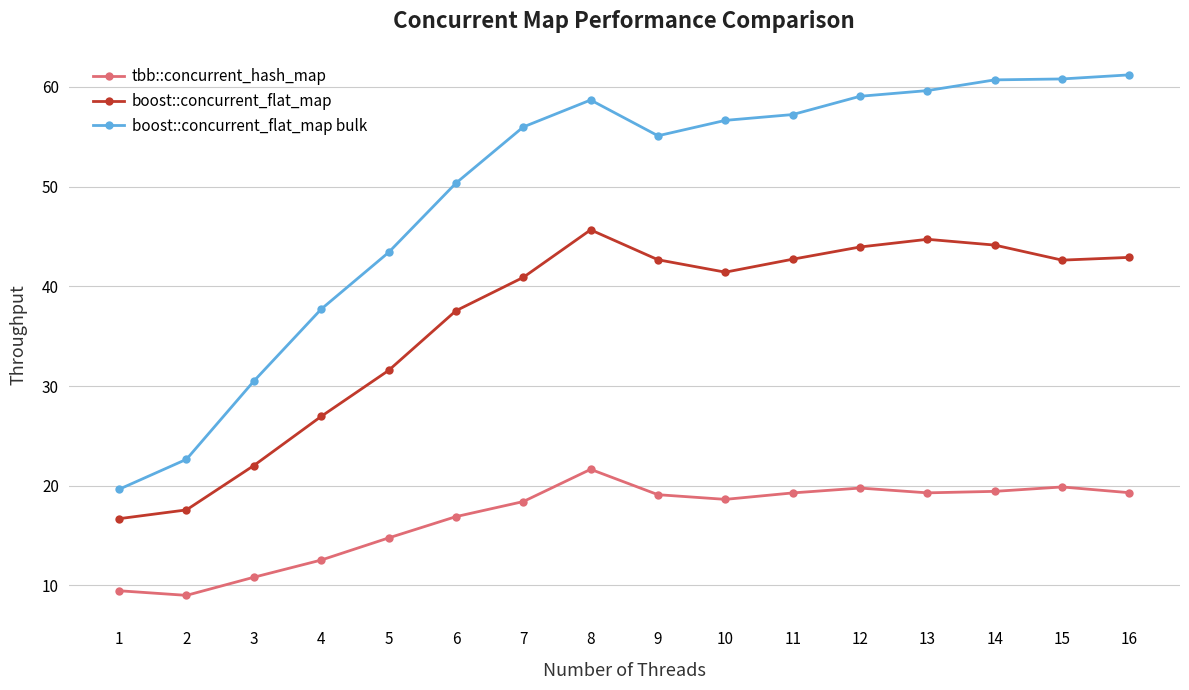

True or false: boost::concurrent_flat_map has more than 0 points higher than both neighbors.

True